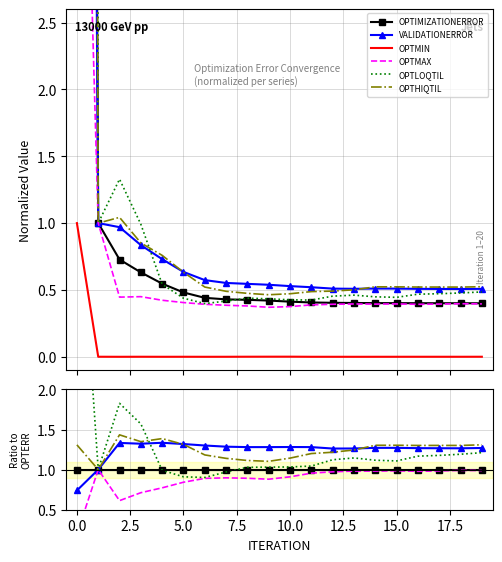

Which series has the largest range (max minus min)?

OPTLOQTIL